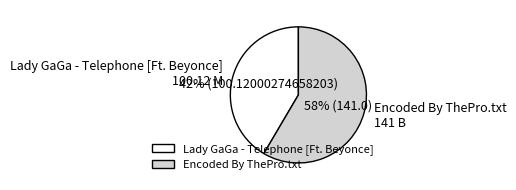

What percentage is the Encoded By ThePro.txt slice, to the nearest percent?

58%